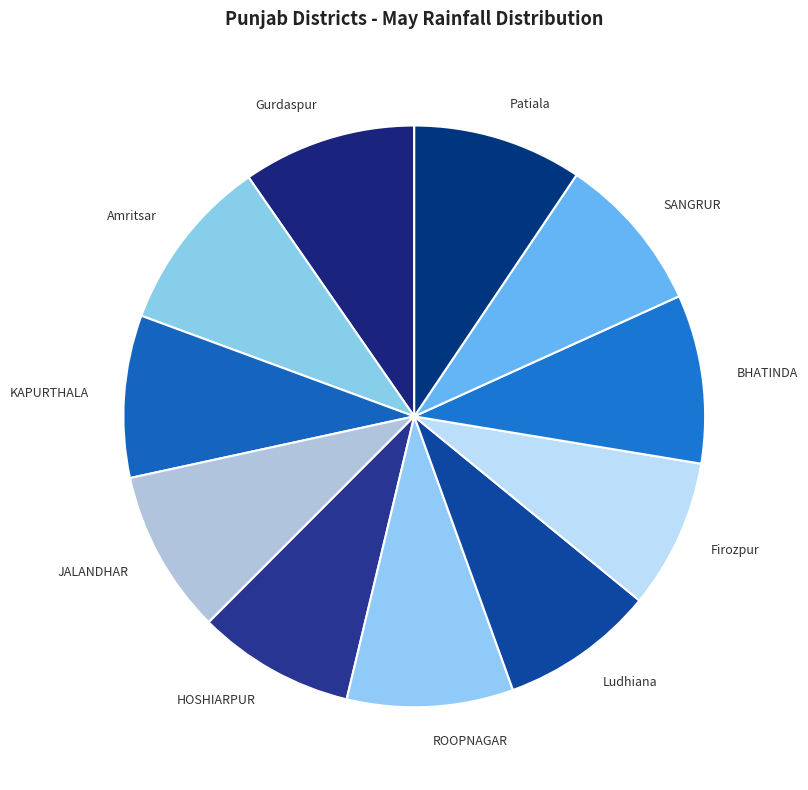

How many segments does this pie chart have?

11